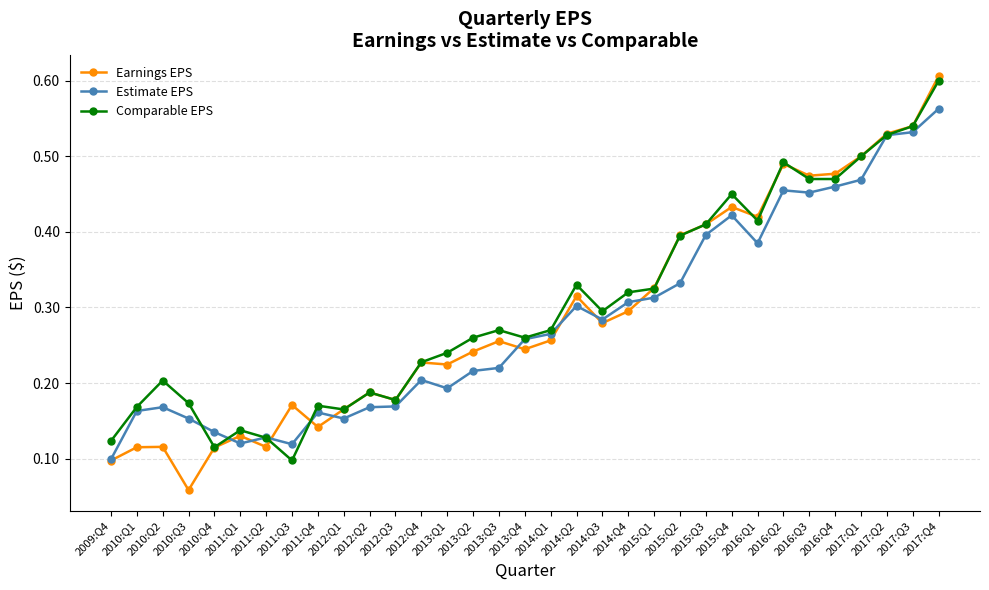

Is the value of Earnings EPS at 2010:Q4 greater than the value of Estimate EPS at 2016:Q1?

No